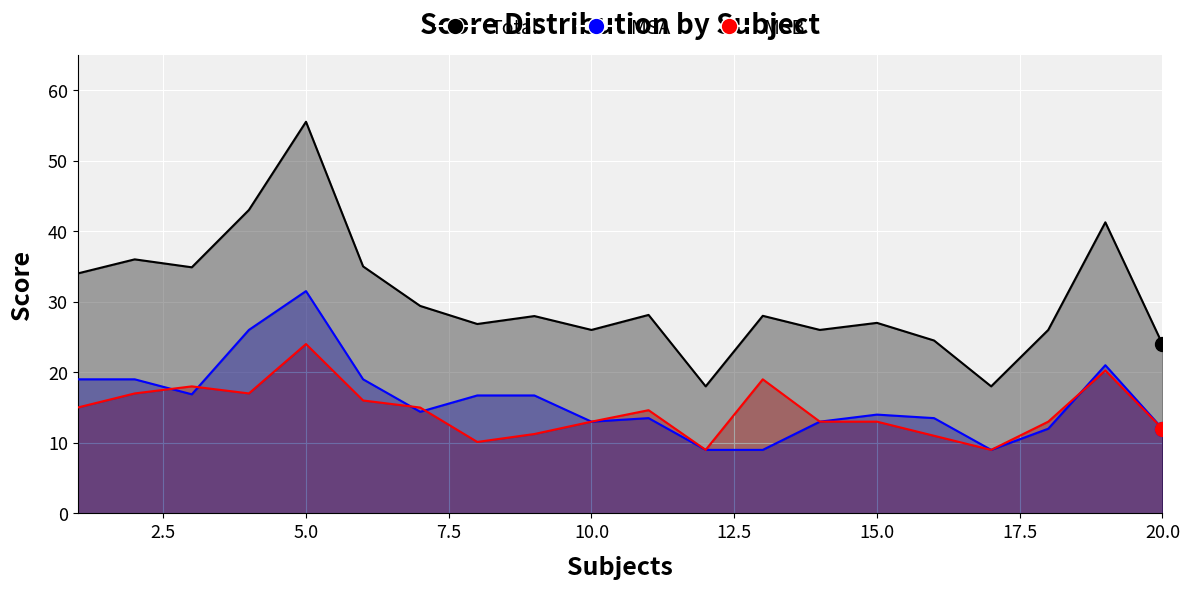

How many interior local valleys does the MSB series have?

4